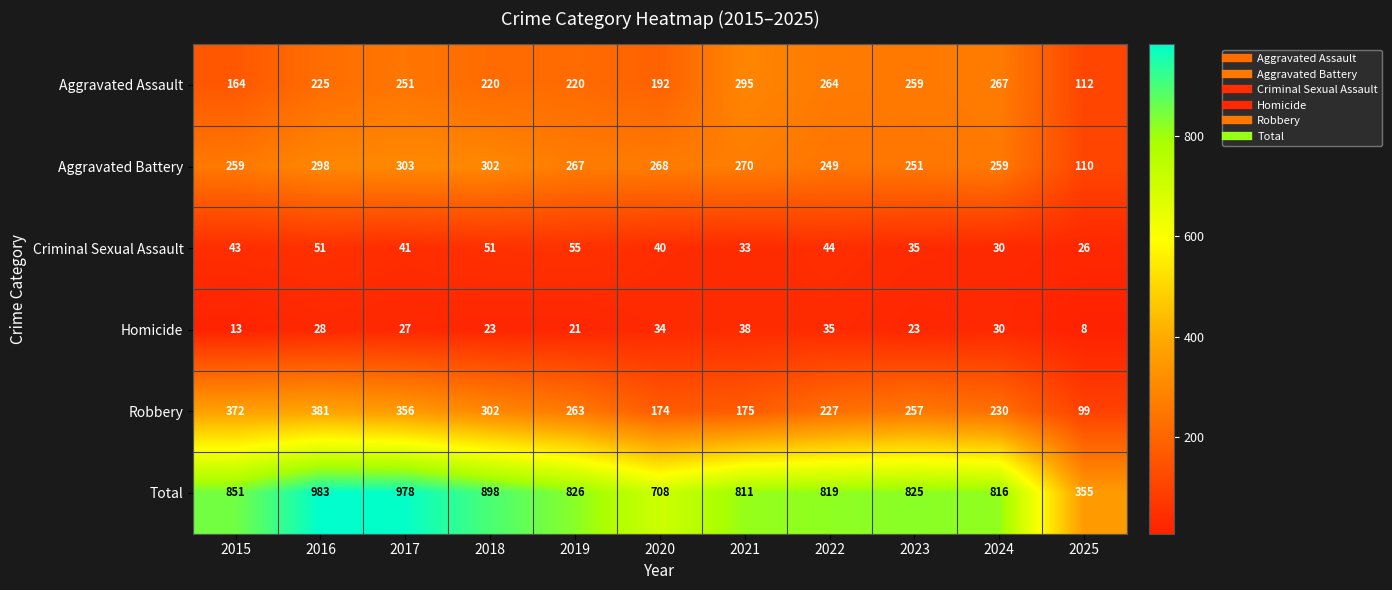

What is the maximum value shown in the chart?

983